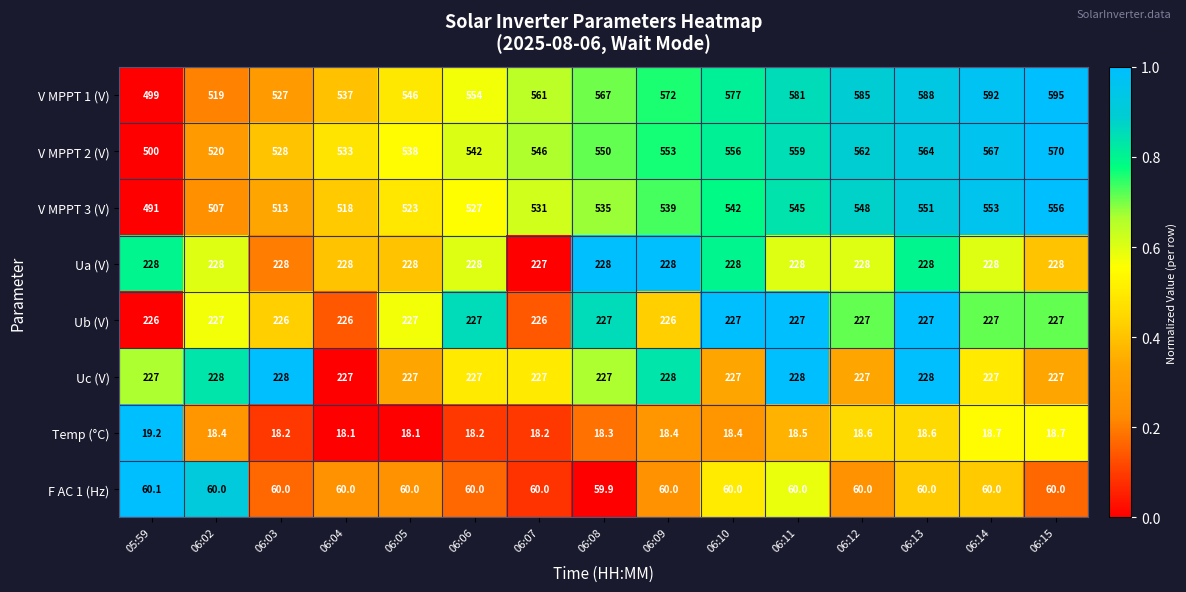

At which category is the sum across all series the highest?

06:15